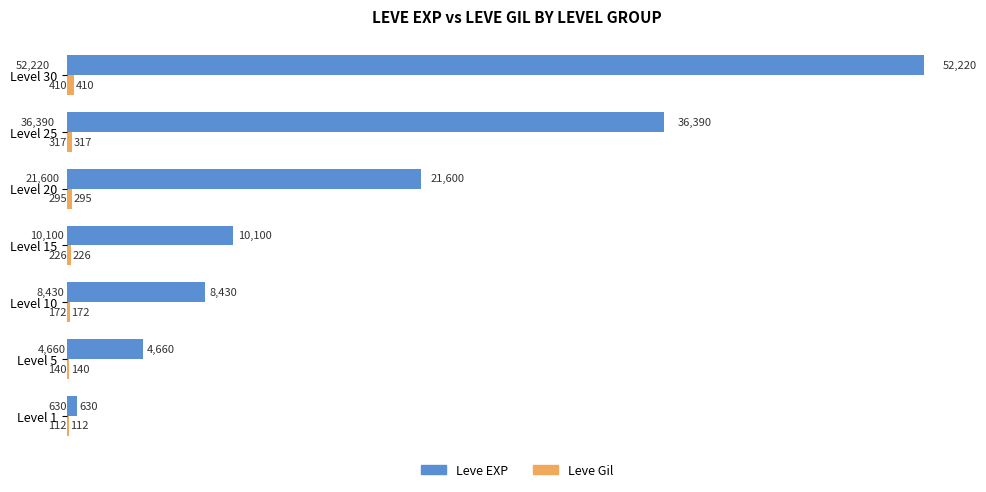

Which series has the largest range (max minus min)?

Leve EXP